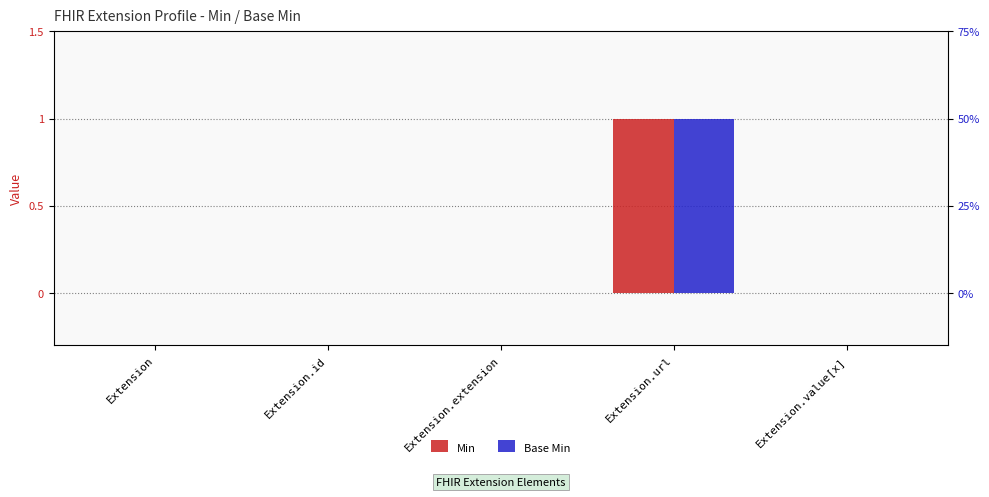

Which series has the largest total across all categories?

Min